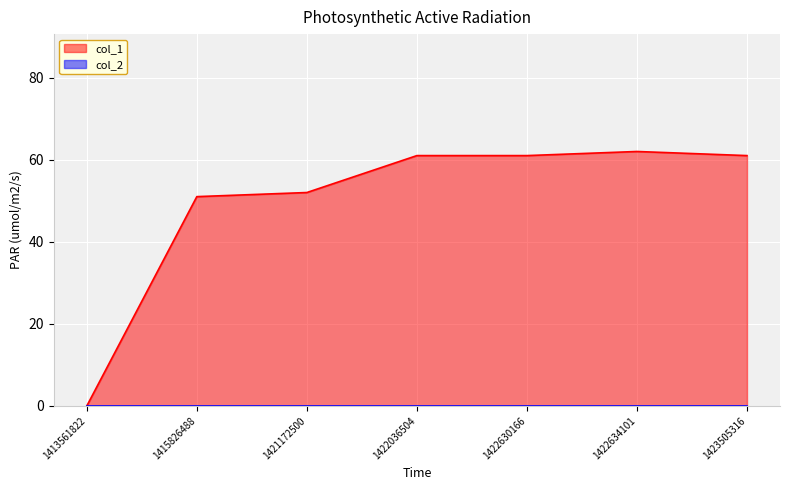

The chart shows a value of 52 at 1421172500. True or false?

True